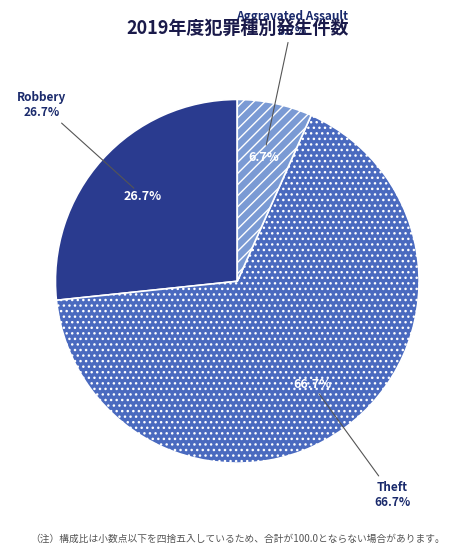

Combined, do Robbery and Aggravated Battery account for over 50%?

No